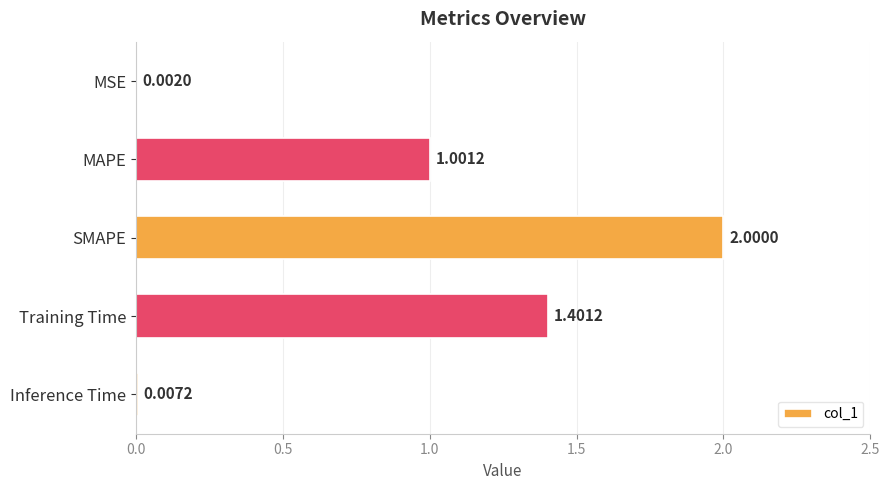

What is the sum of the values at MSE and MAPE?

1.0